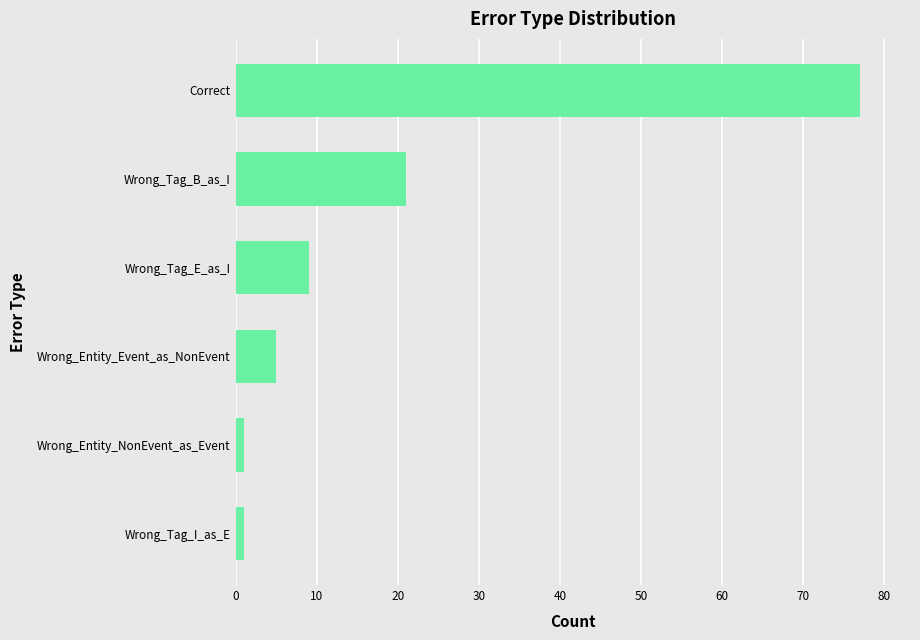

What is the label of the 4th bar from the top?

Wrong_Entity_Event_as_NonEvent